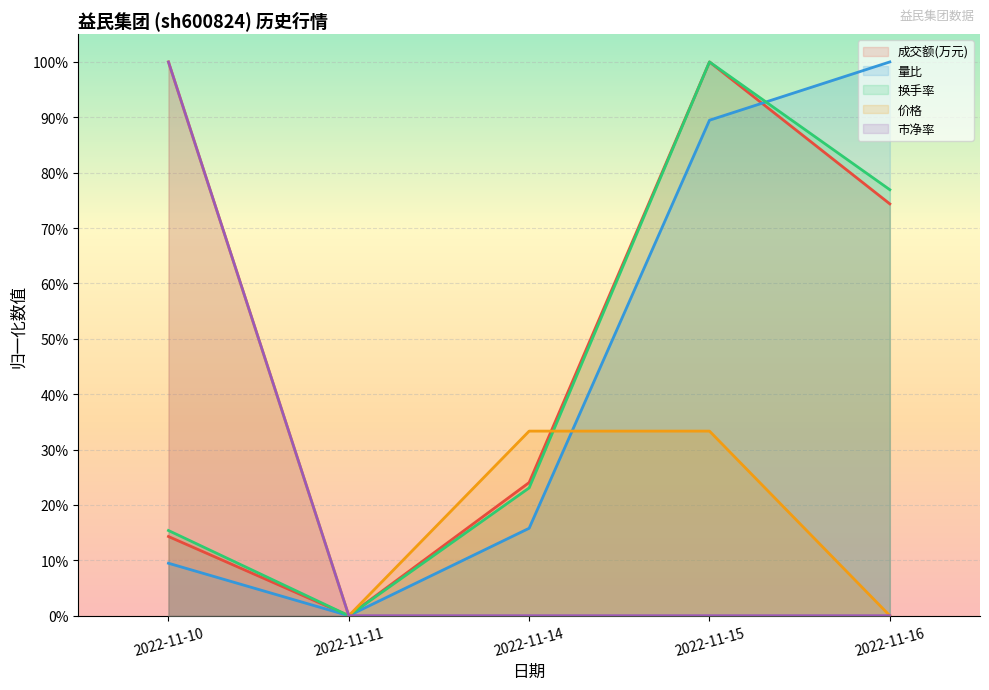

True or false: 换手率 has a value of 0.3 at 2022-11-11.

False